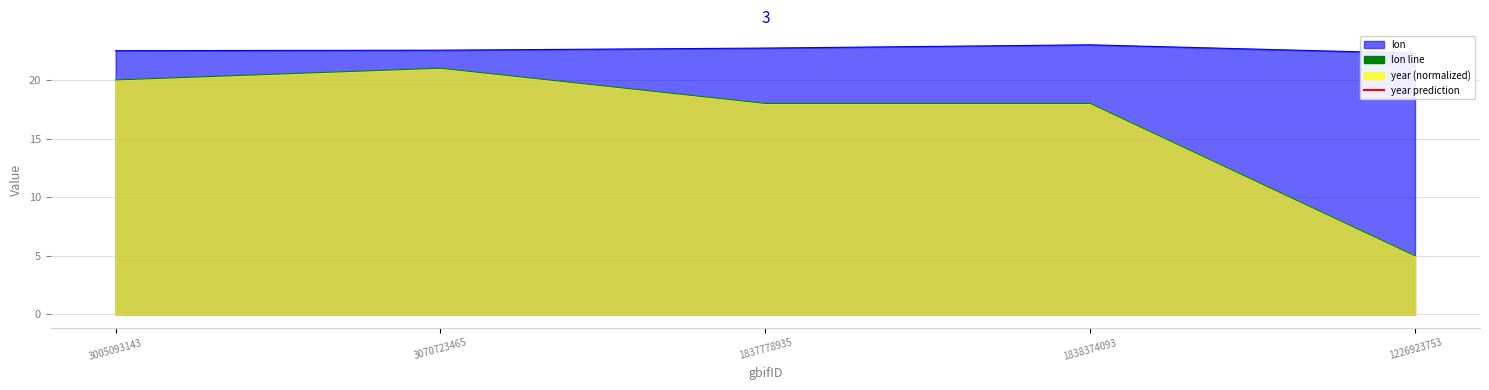

Between 3005093143 and 1226923753, which is larger?

3005093143